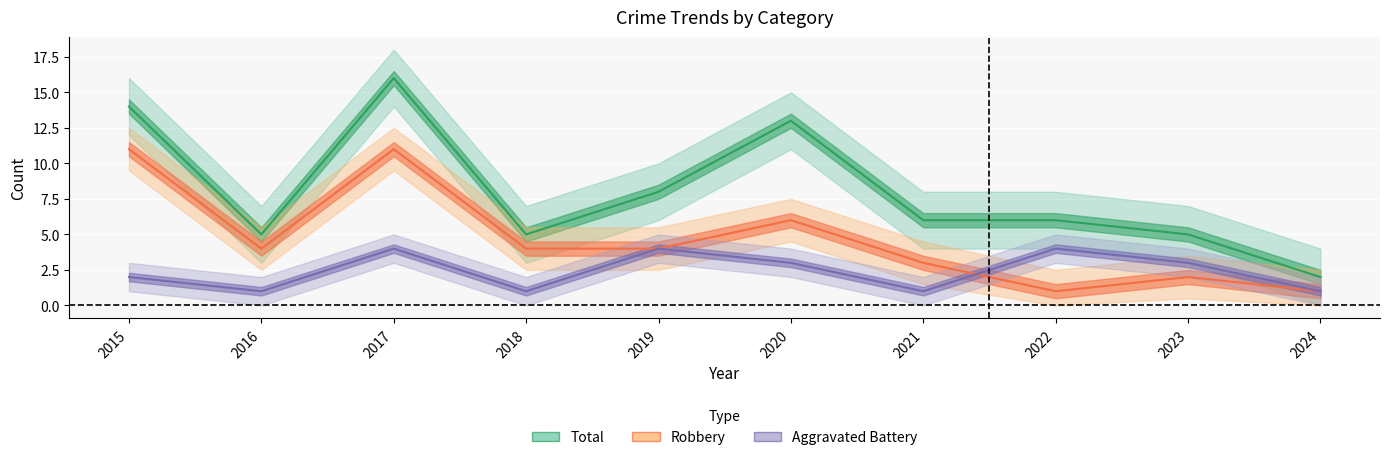

How many categories are shown in the chart?

10